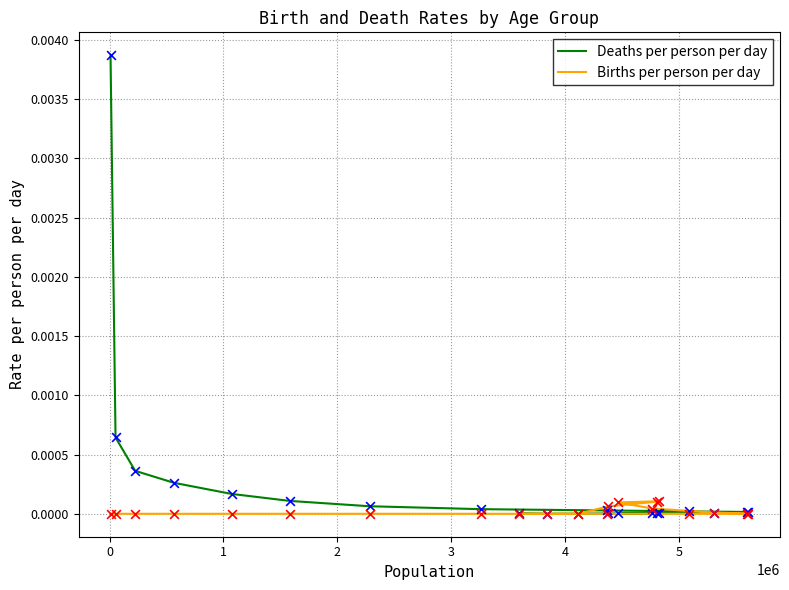

Which series has the largest total across all categories?

Deaths per person per day